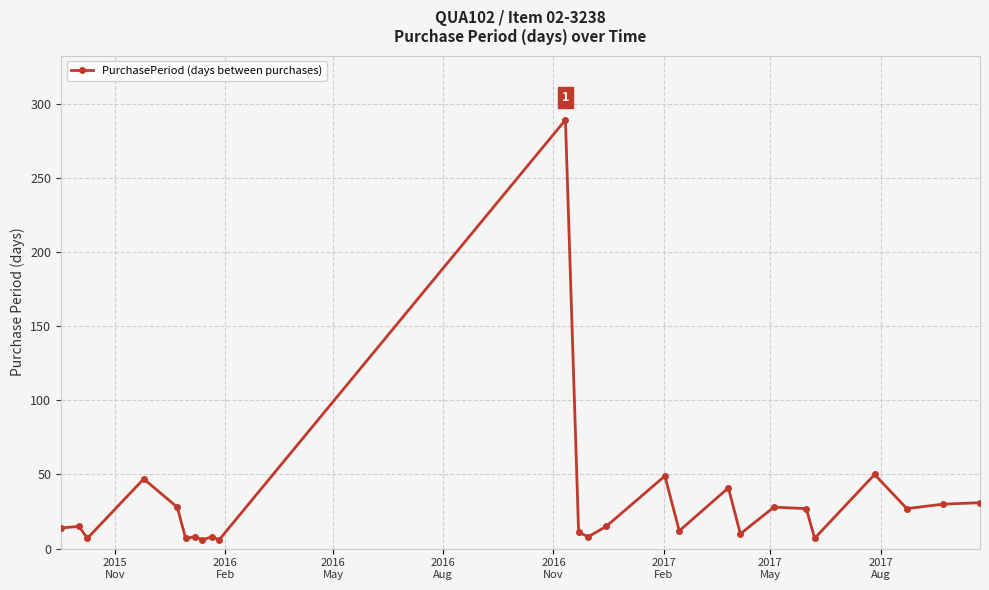

True or false: there are more than 0 points higher than both neighbors.

True